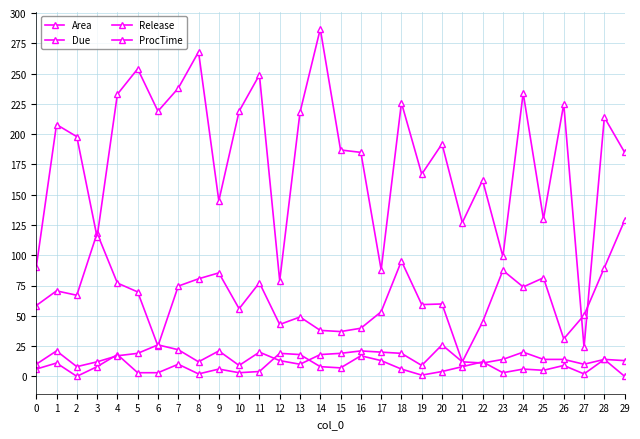

Which series has the widest spread of values?

Due